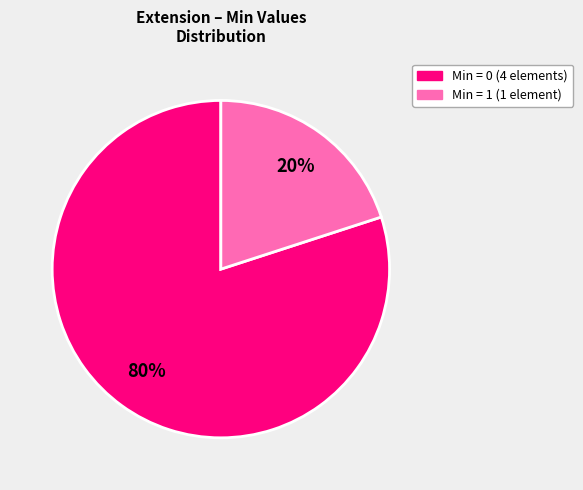

To the nearest percent, what is the difference between the largest and smallest slice percentages?

60%